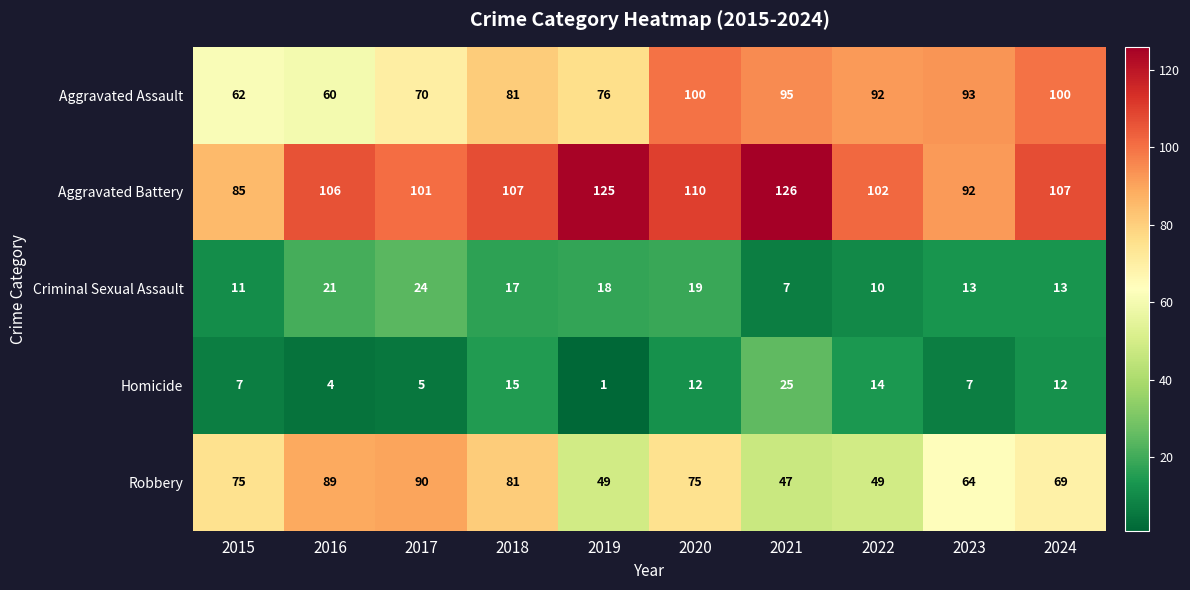

At how many categories does at least one series exceed 33?

10